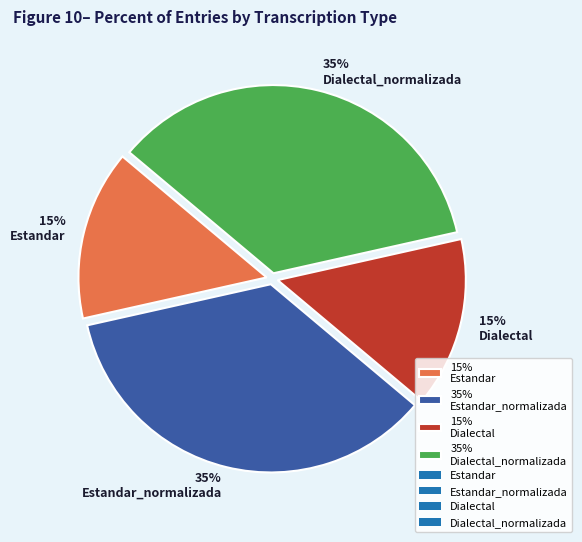

How many slices are in this pie chart?

4